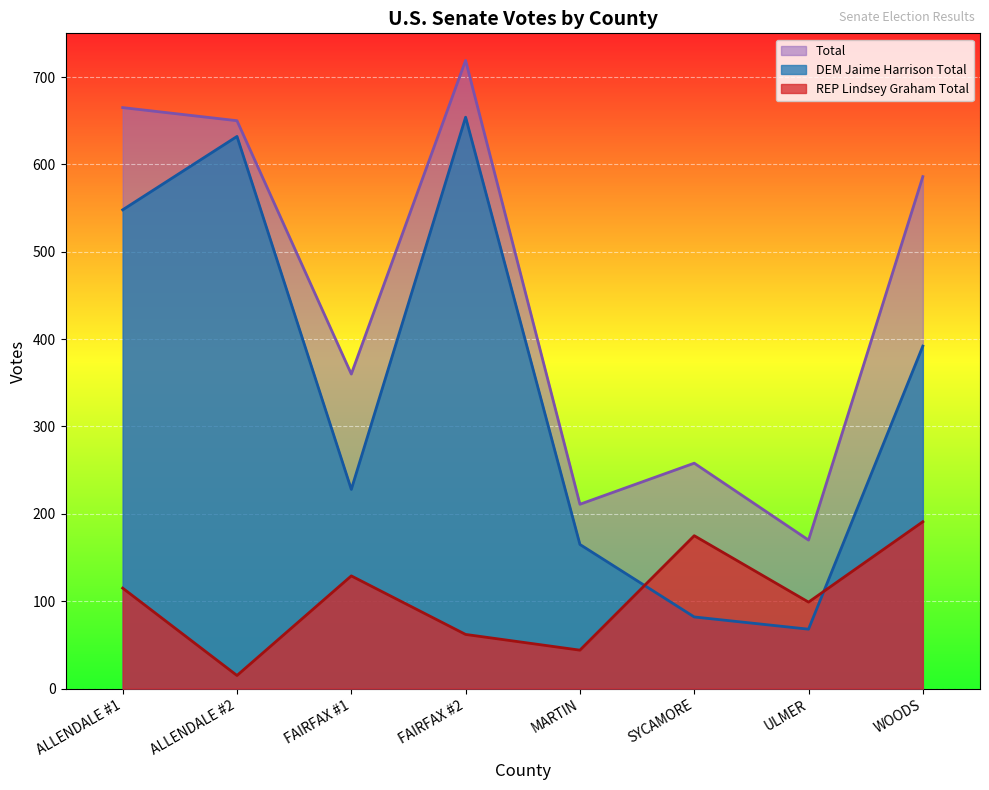

At which category does the chart reach its minimum across all series?

ALLENDALE #2